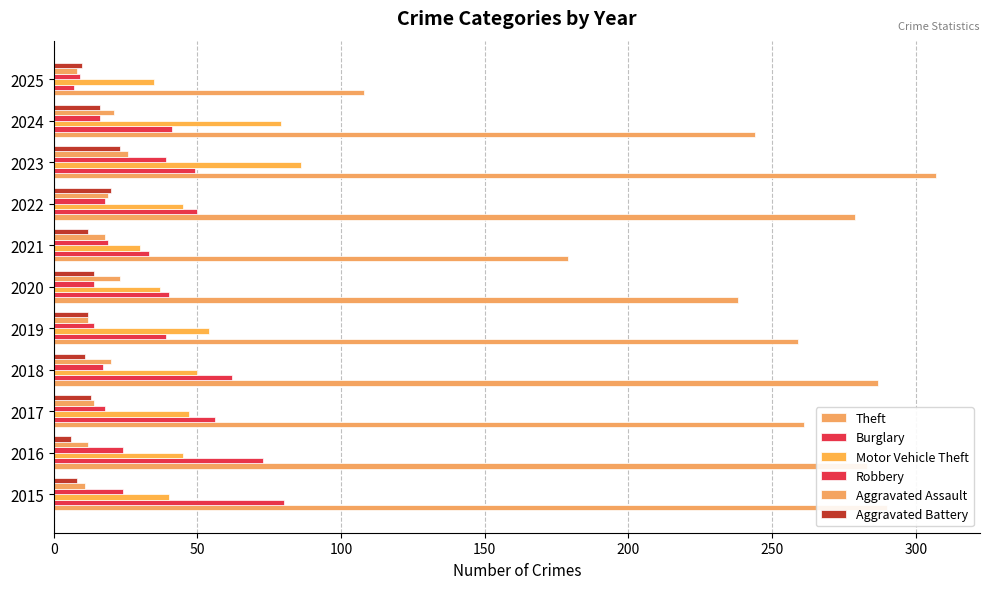

How many categories are shown in the chart?

11